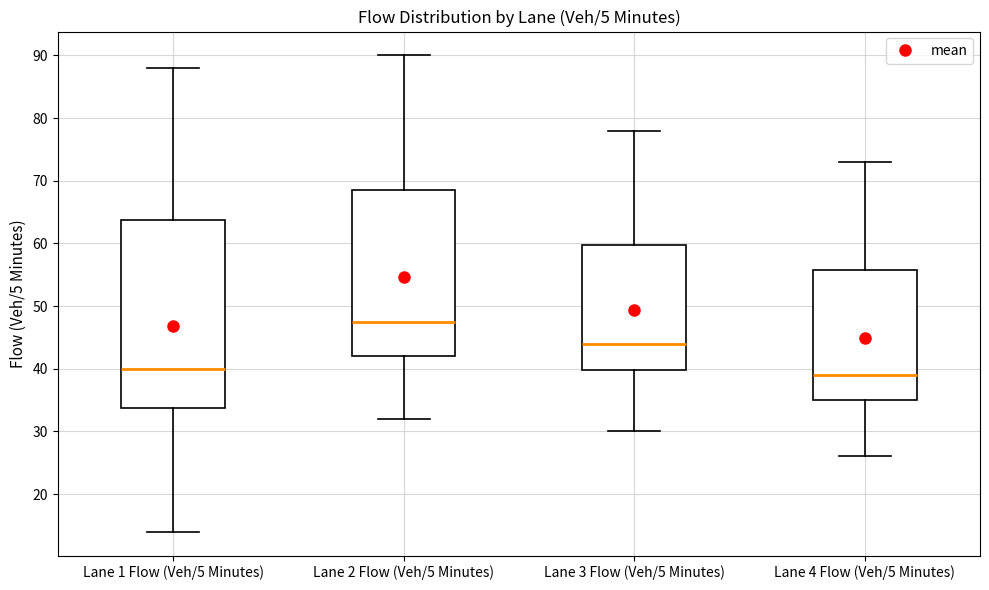

Which box is the tallest, from its lower edge to its upper edge?

Lane 1 Flow (Veh/5 Minutes)